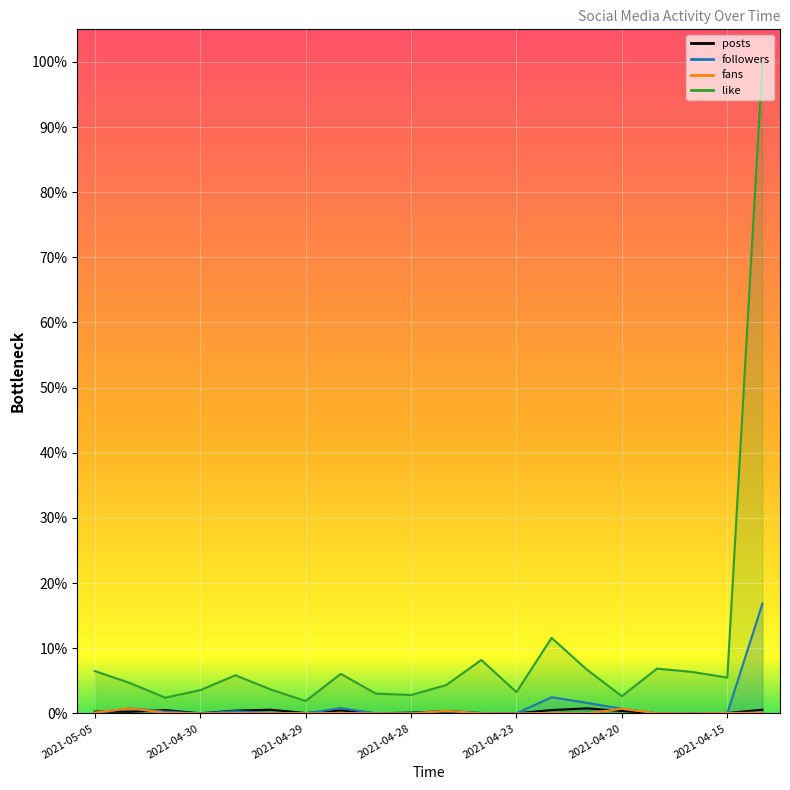

What is the sum of all followers values?

0.2